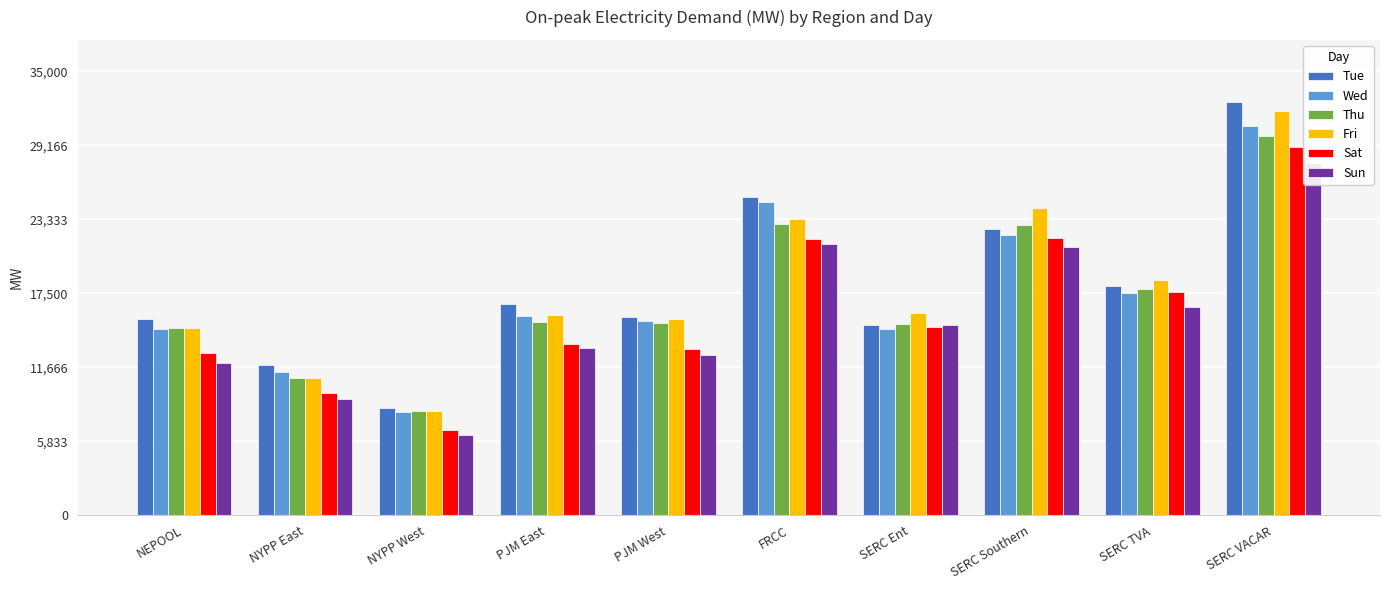

How many bars are there in total?

60